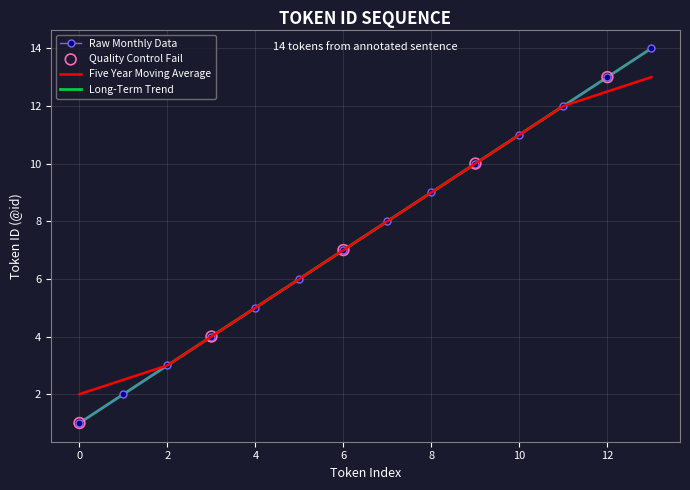

At how many categories does at least one series exceed 1?

14